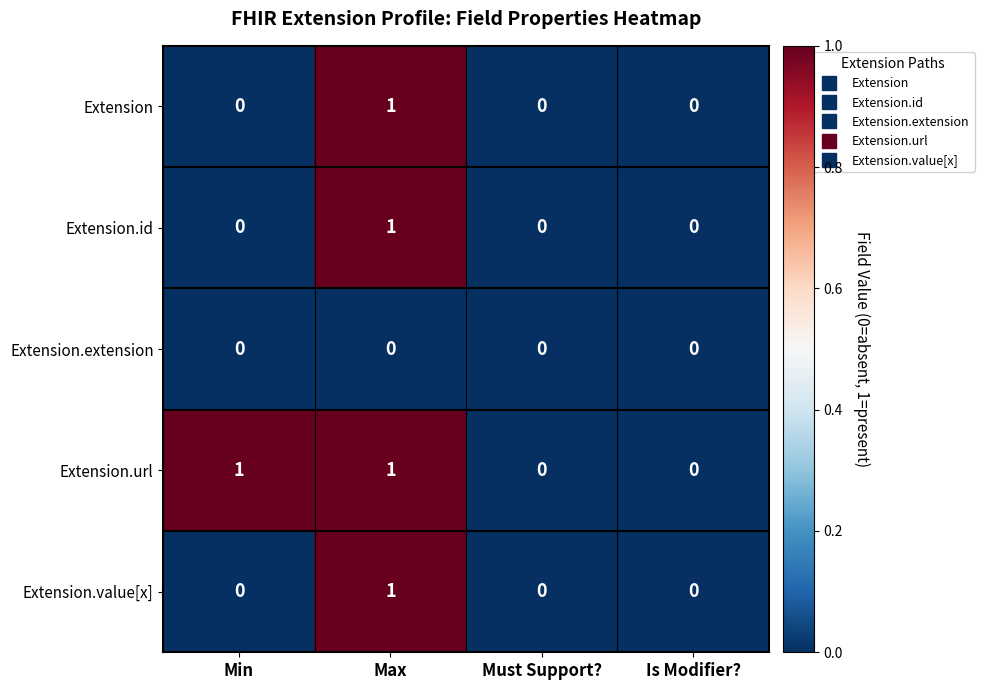

How many Extension.url values are between 0 and 1?

4